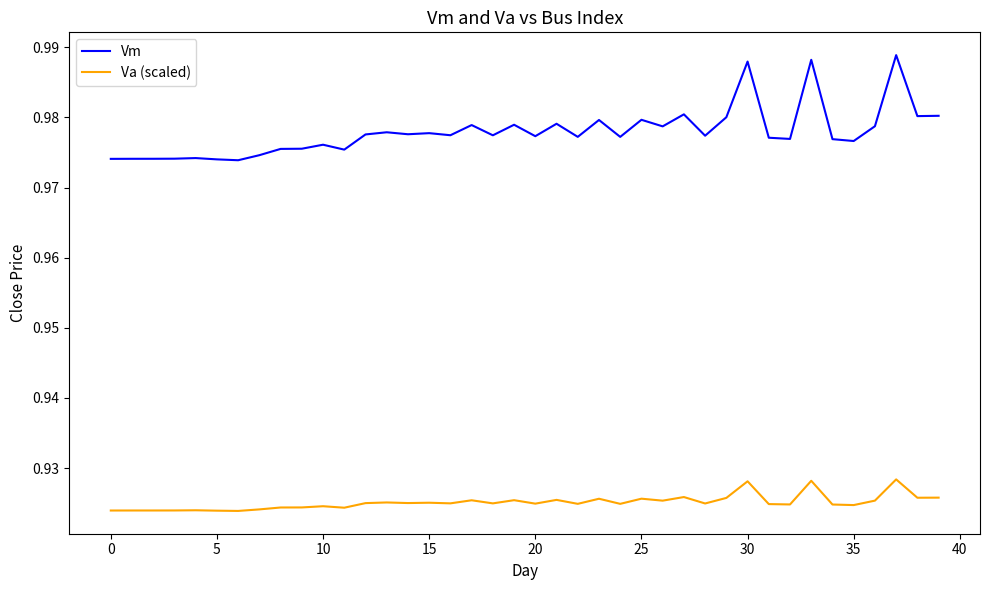

Which series has the largest total across all categories?

Vm